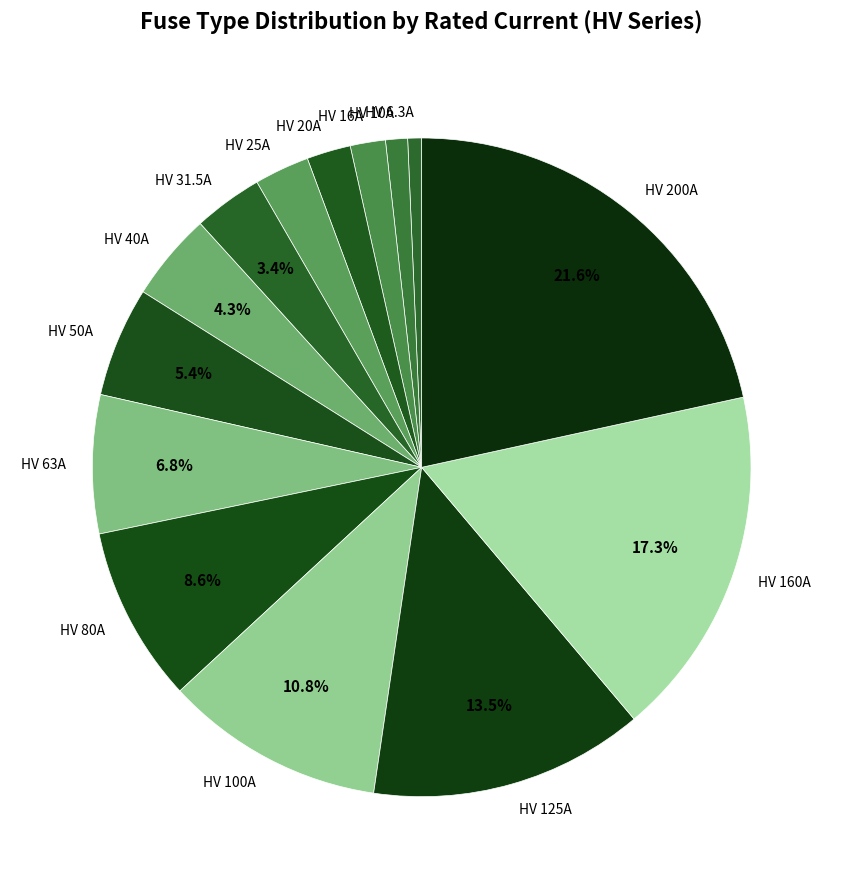

What is the largest slice in the pie chart?

HV 200A